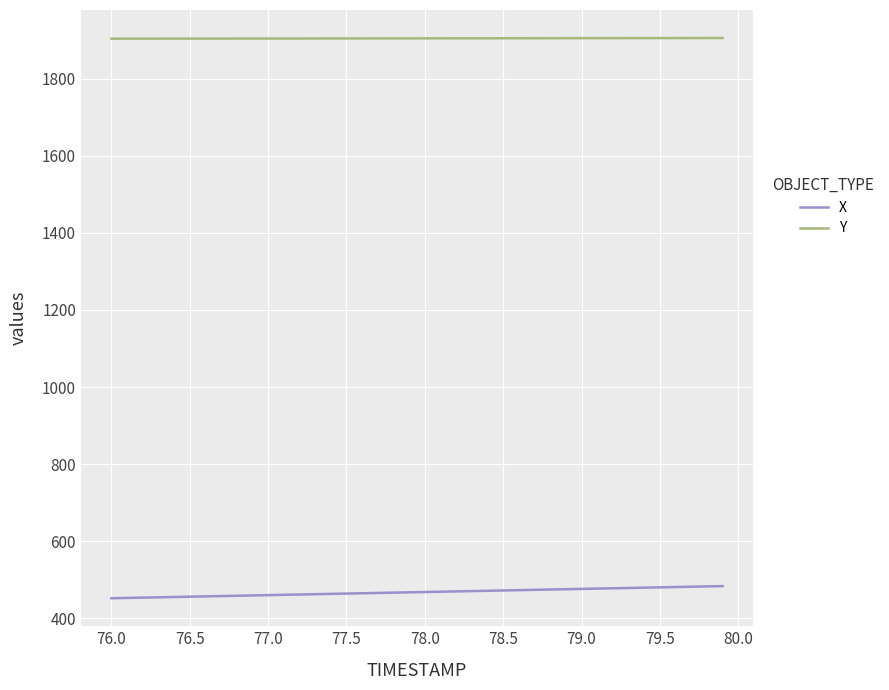

What is the minimum value shown in the chart?

451.8